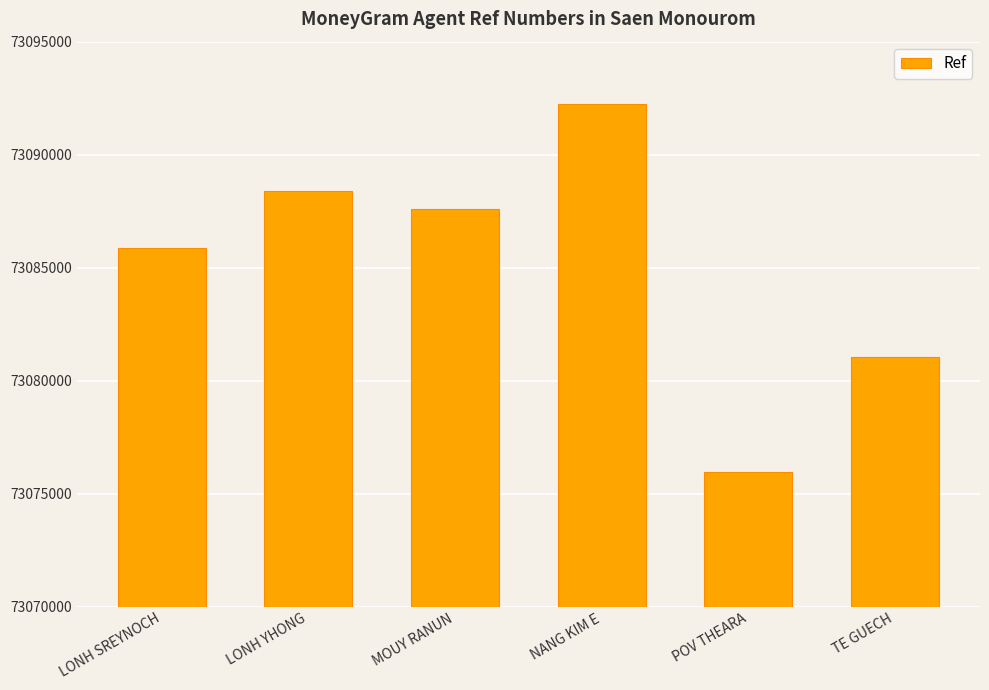

What is the value of the 2nd bar from the left?

73088402